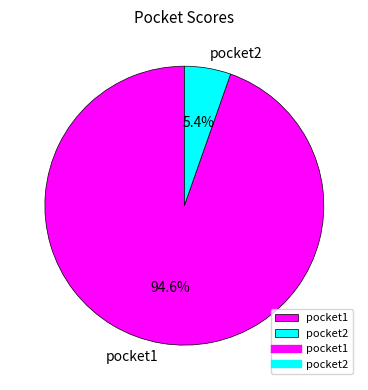

Does pocket2 account for over 50% of the chart?

No